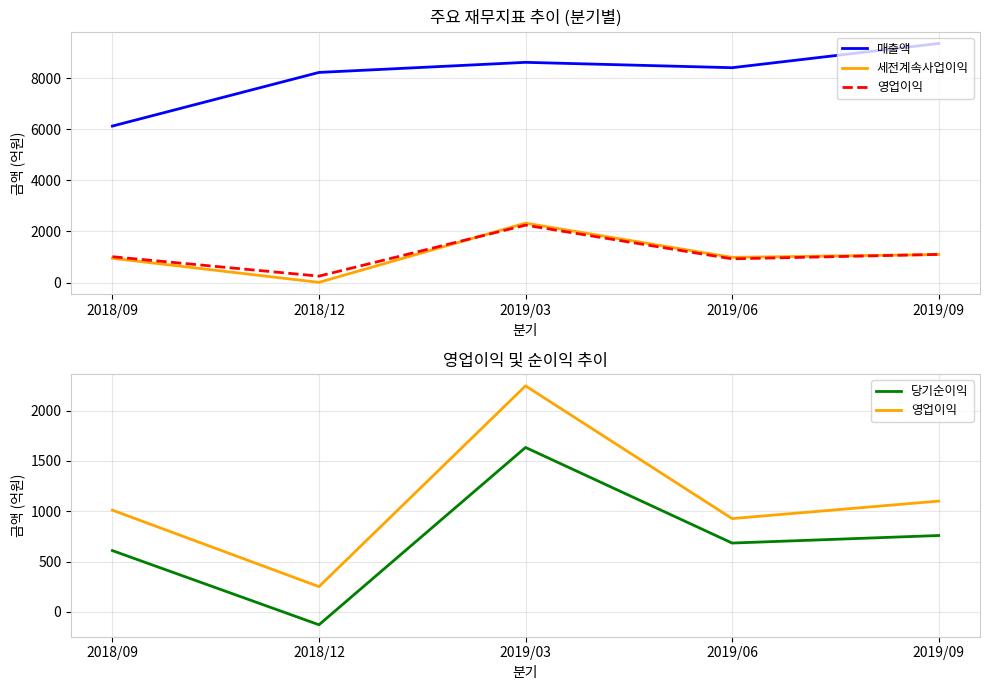

At how many categories does at least one series exceed 8462?

2